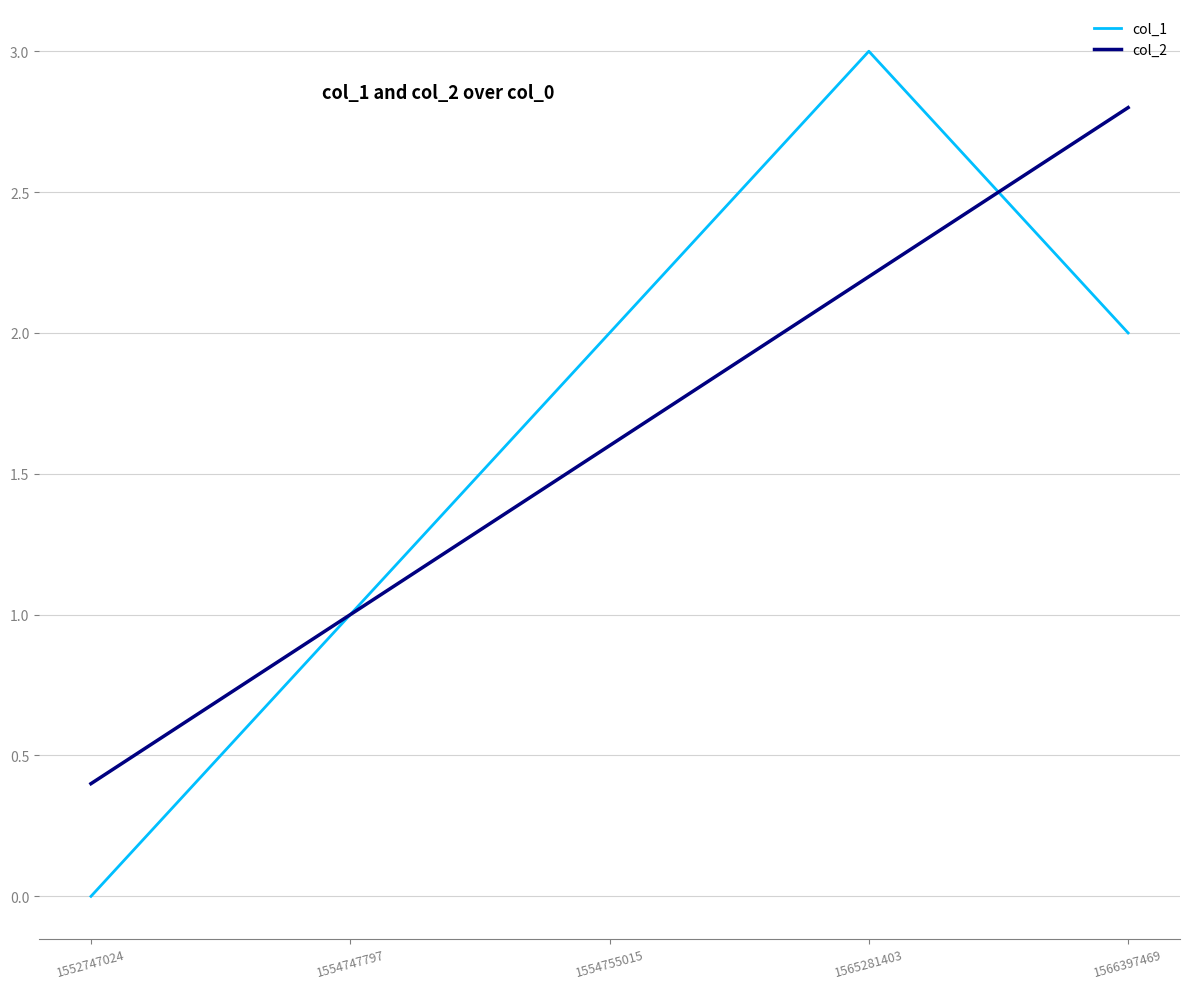

List the series in order of their peak value, highest first.

col_1, col_2